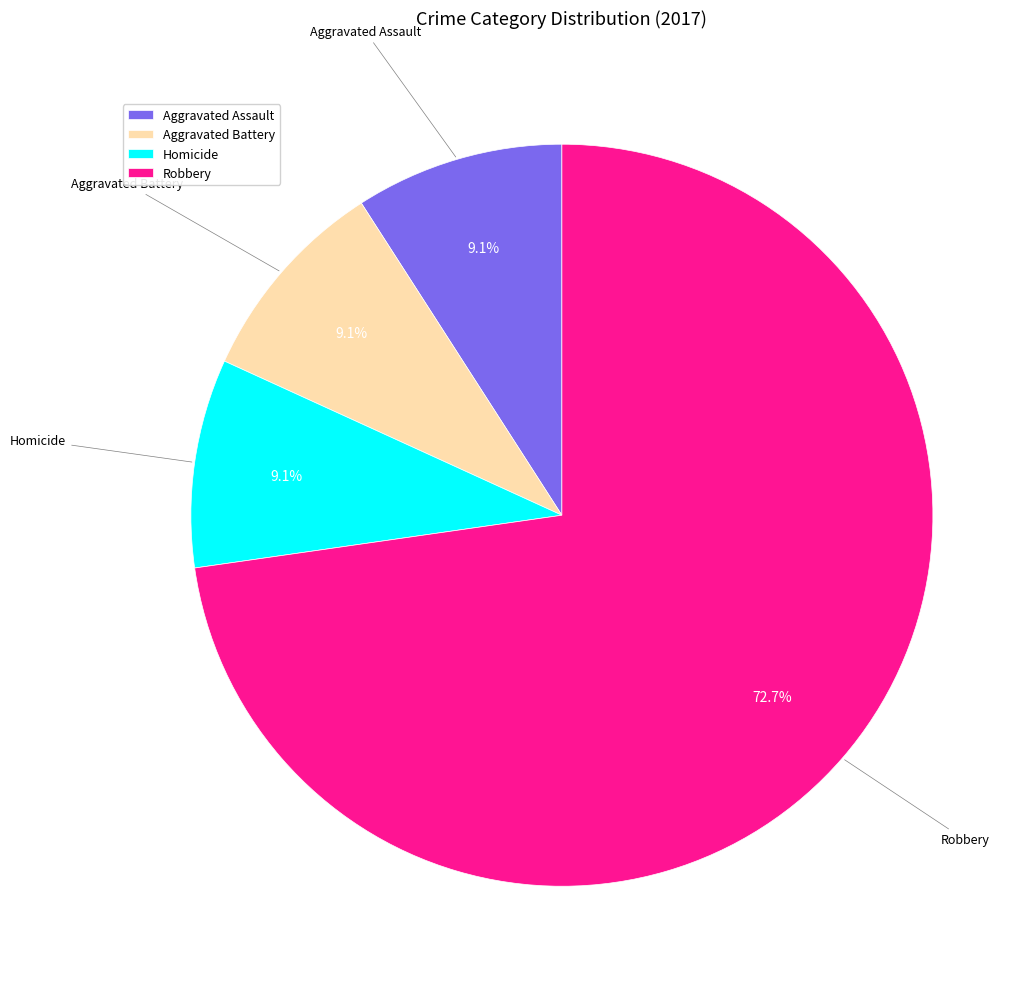

The Aggravated Assault slice represents 19% of the pie. True or false?

False